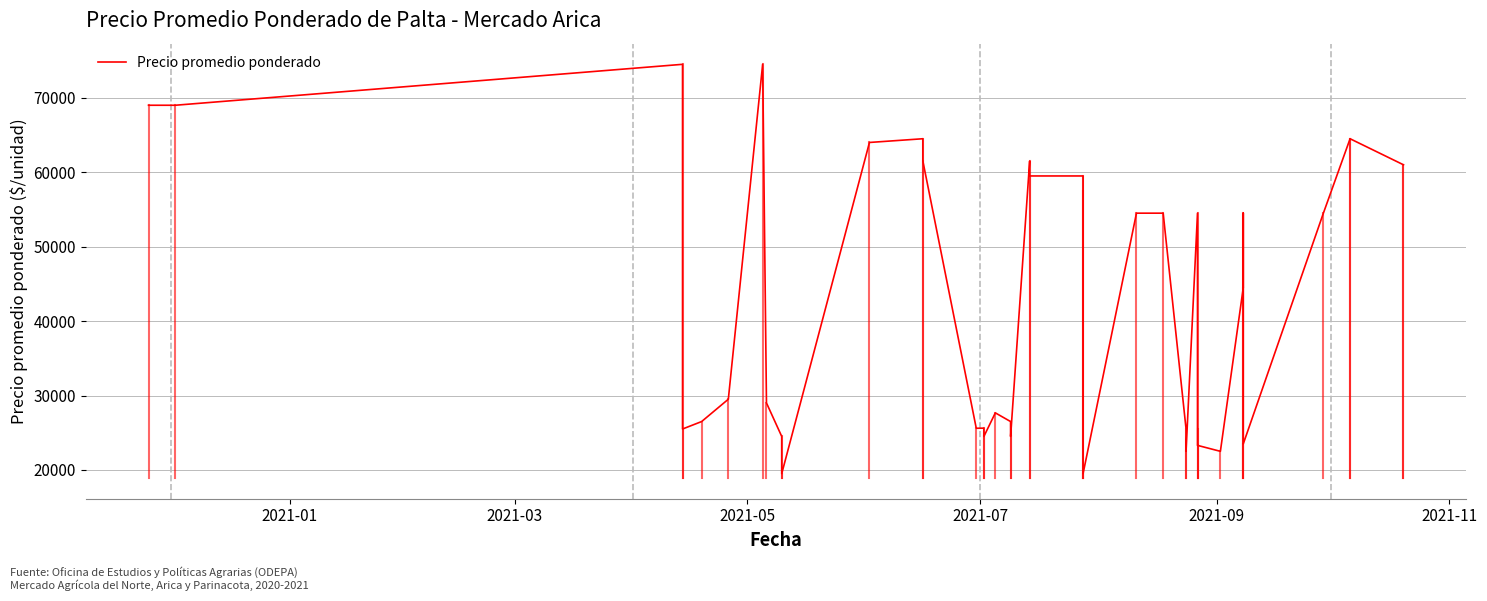

What is the average value?

43855